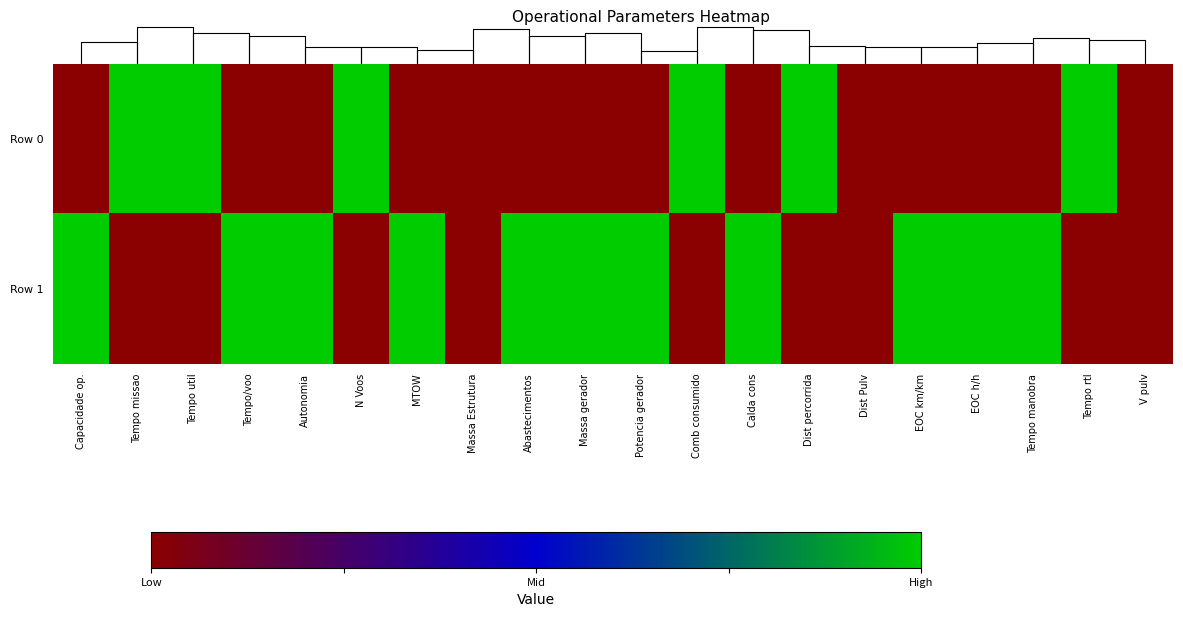

Count the number of data series in this chart.

2